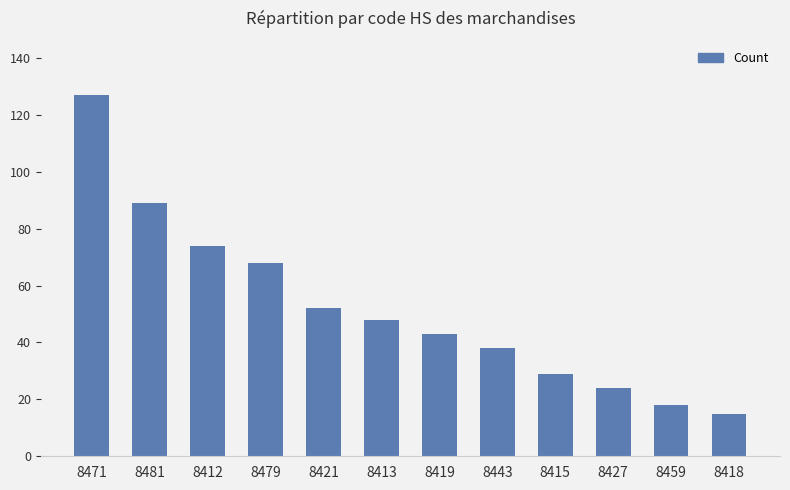

Rank the categories by value from lowest to highest.

8418, 8459, 8427, 8415, 8443, 8419, 8413, 8421, 8479, 8412, 8481, 8471